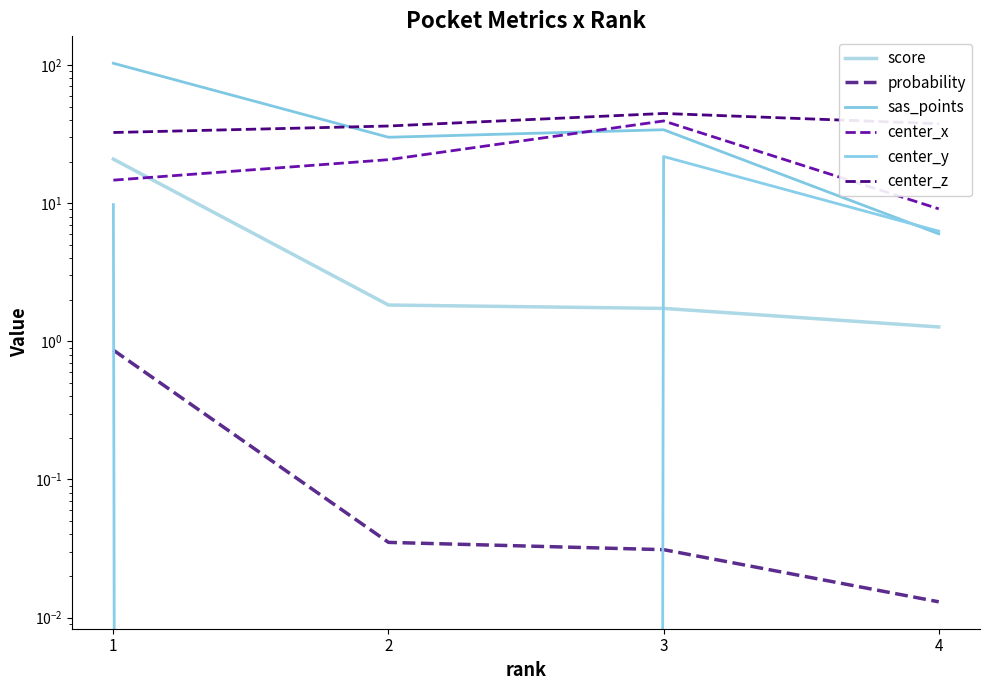

Which label corresponds to the smallest value in the chart?

2